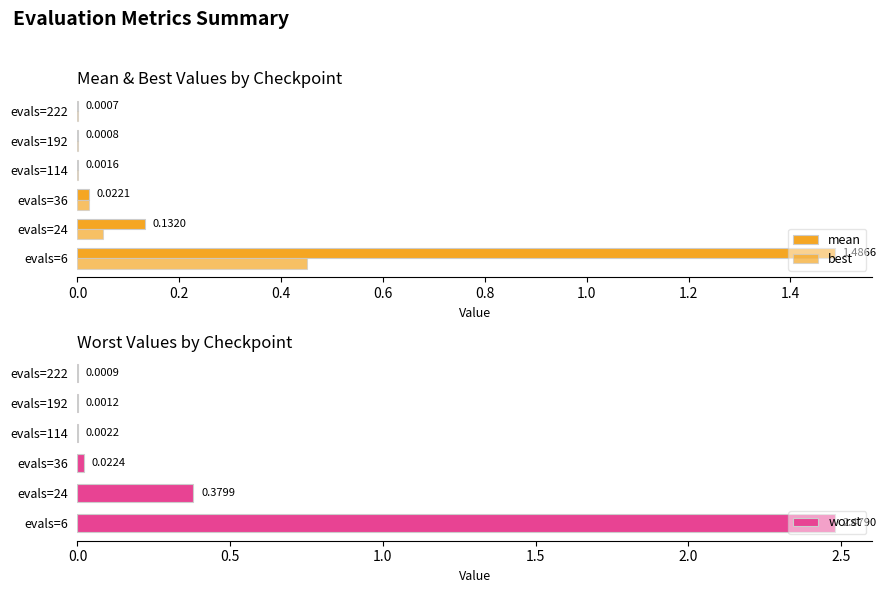

What is the difference between the second highest and second lowest values in the mean series?

0.1